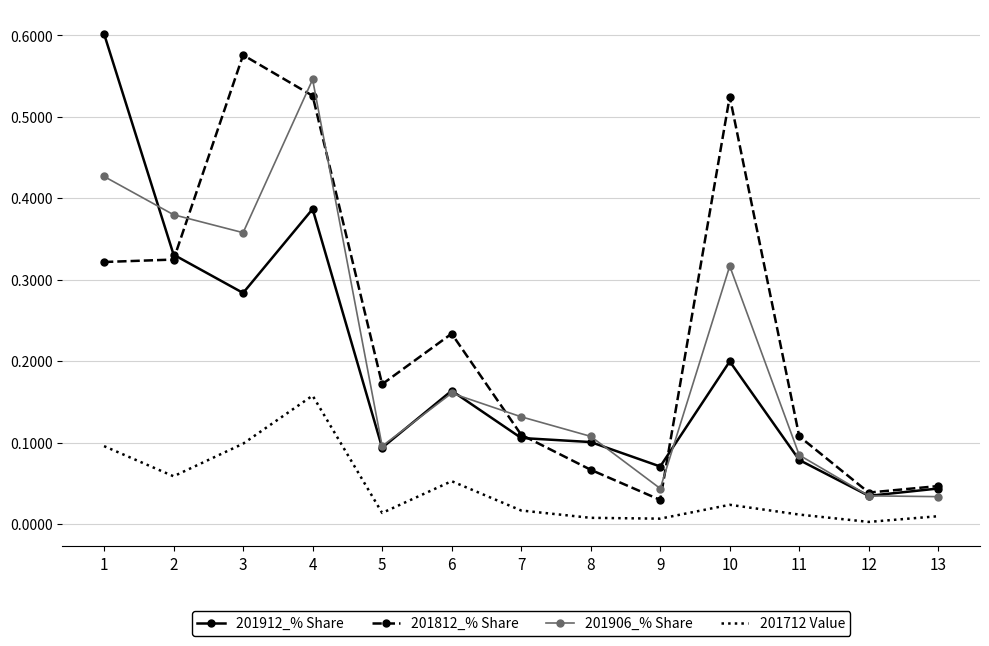

Is it true that 201906_% Share equals 0.5 at 10?

False